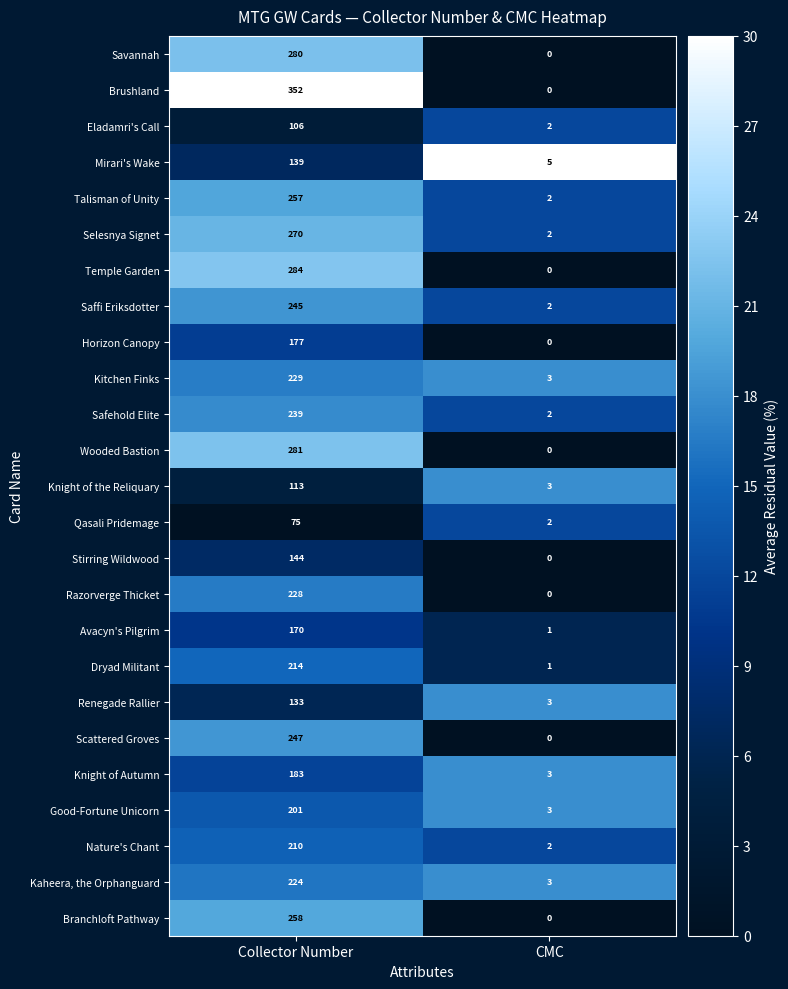

Count the number of categories in the chart.

2